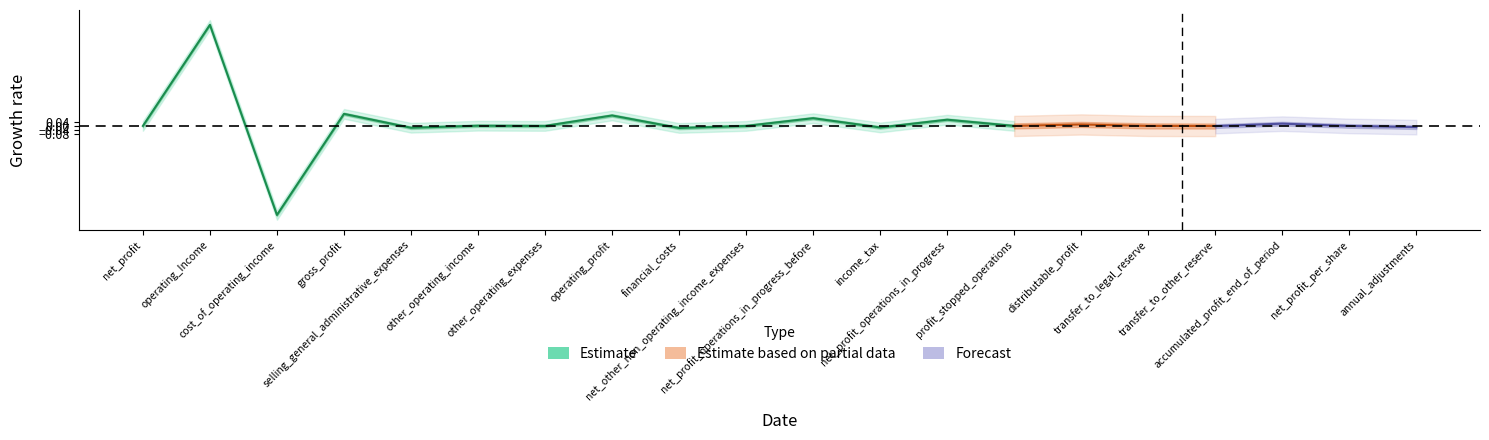

What is the maximum value shown in the chart?

1.0